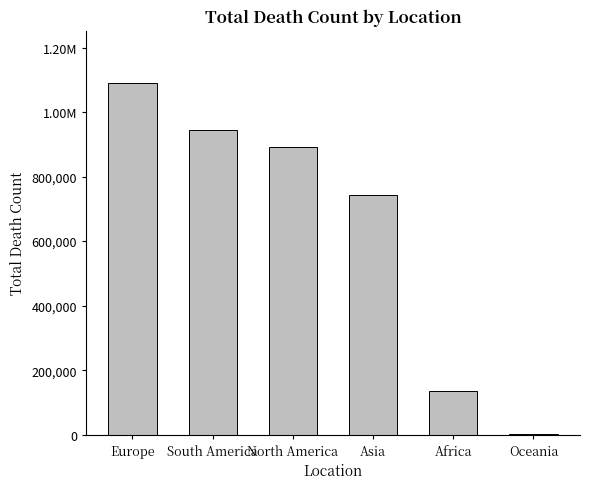

Are the bars horizontal?

No